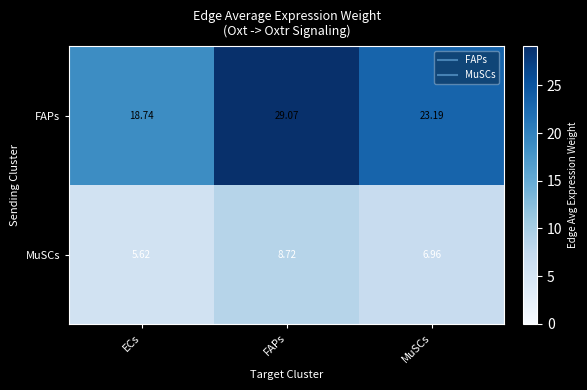

Rank the series at FAPs from lowest to highest value.

MuSCs, FAPs